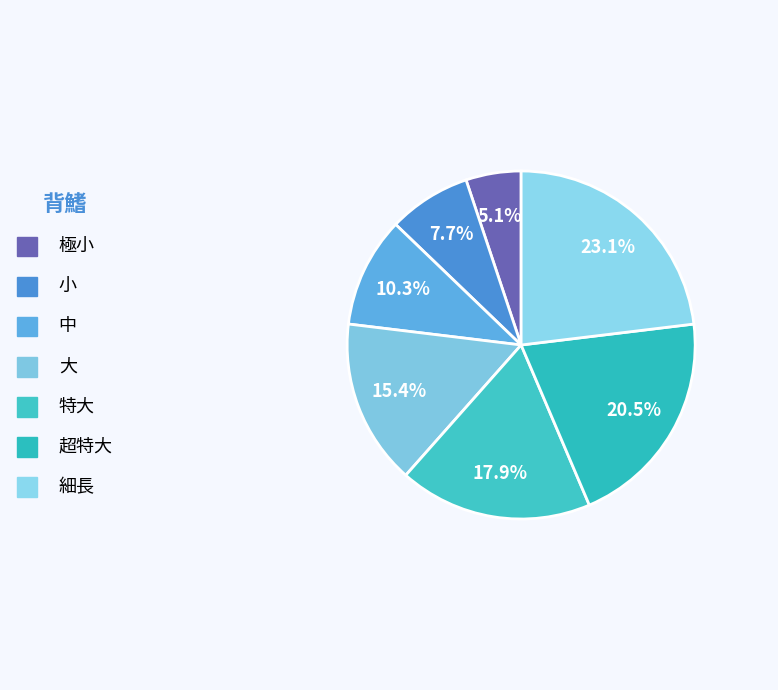

What is the change in value from 中 to 超特大?

+4